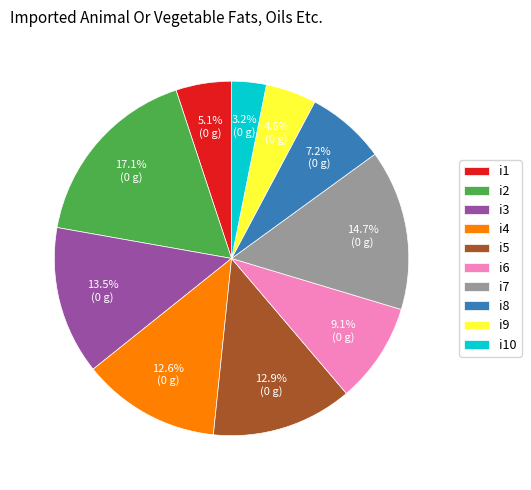

To the nearest percent, what percentage of the pie is i10?

3%